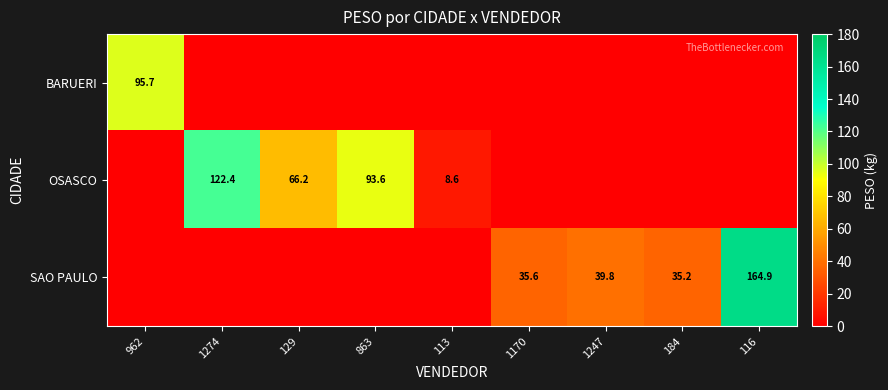

What is the difference between the highest and lowest values at 962?

95.7